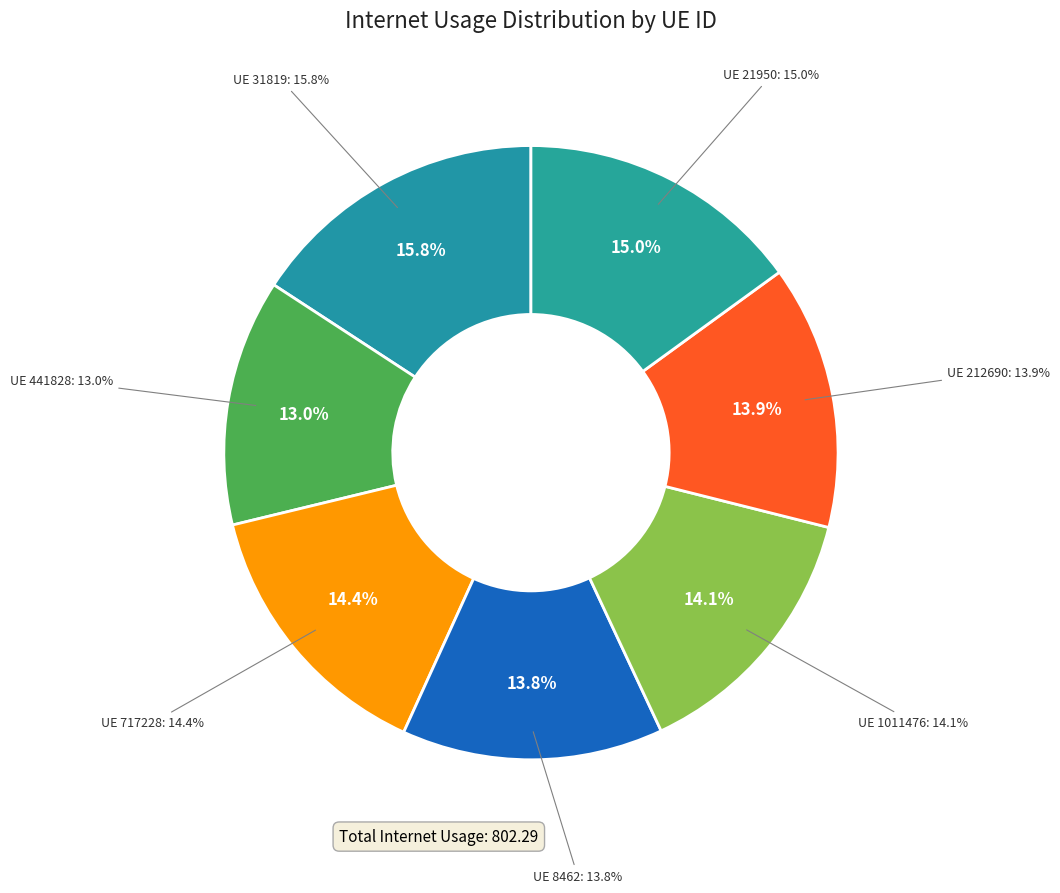

Rank the categories by value from lowest to highest.

441828, 8462, 212690, 1011476, 717228, 21950, 31819